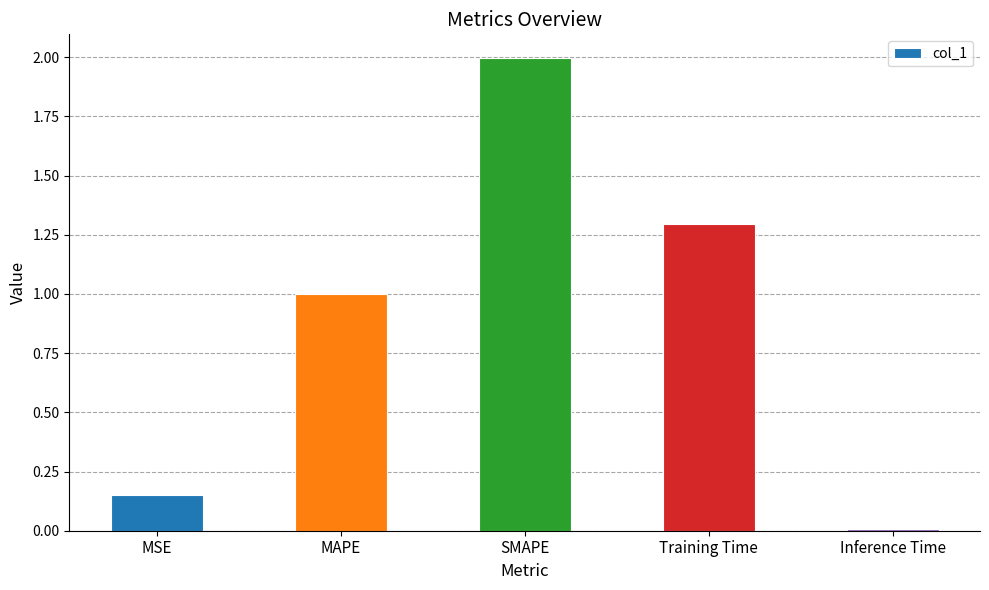

Is it true that the value at MAPE is 1.8?

False